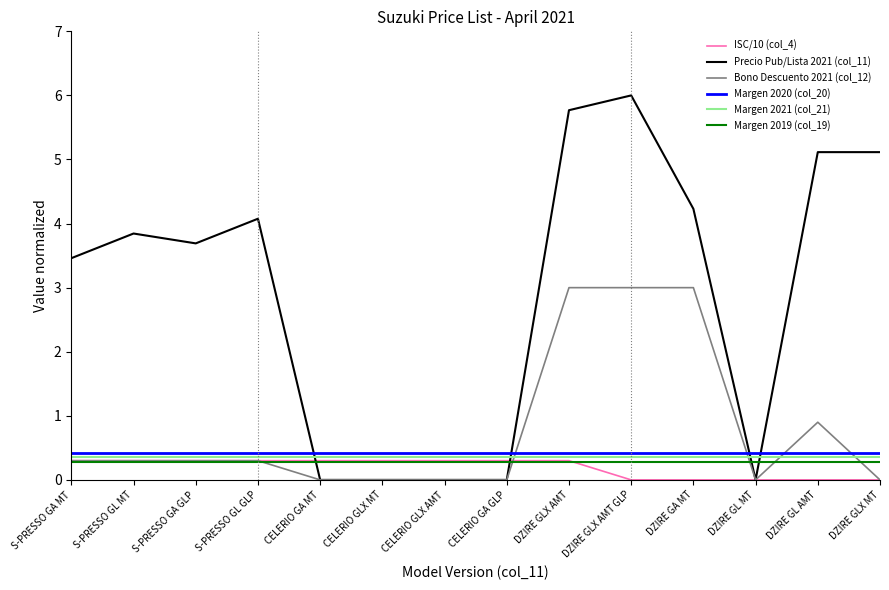

The value of Bono Descuento 2021 (col_12) at CELERIO GLX MT is 0.0. True or false?

True